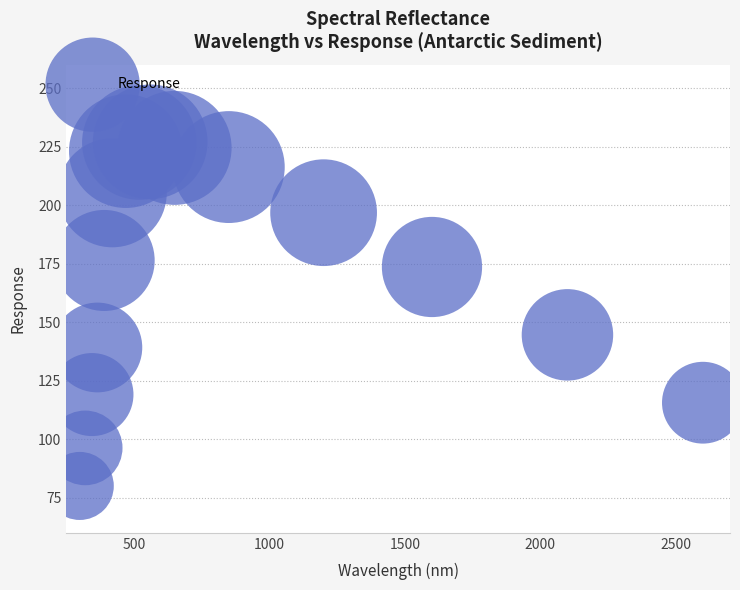

What is the range of X values (max minus min)?

2300.0